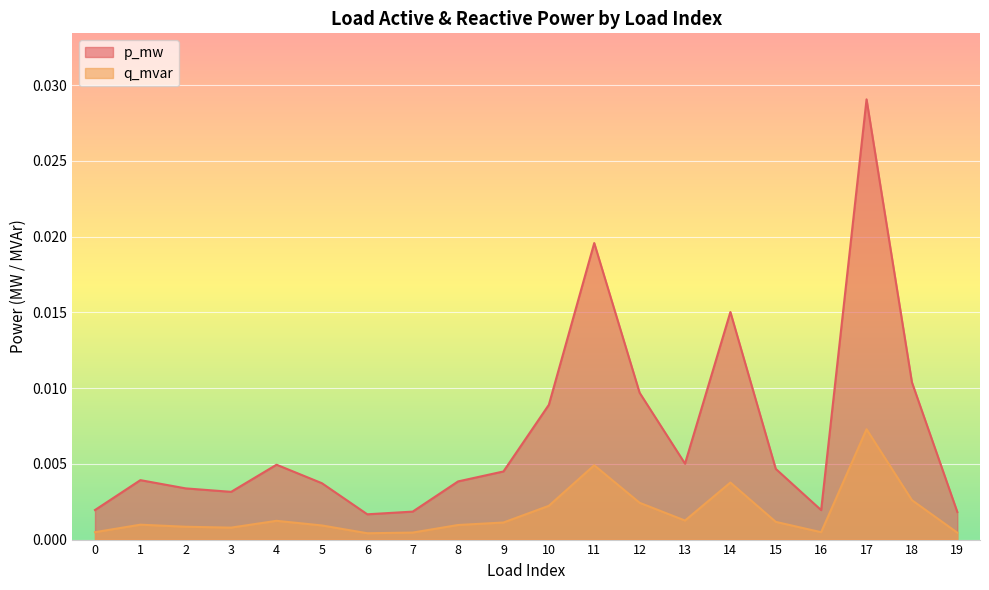

What is the sum of all p_mw values?

0.1